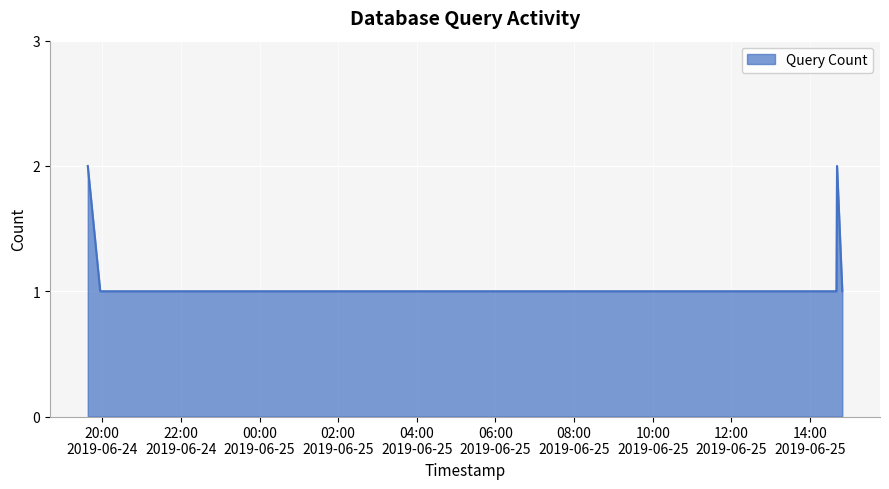

What is the sum of all values?

8